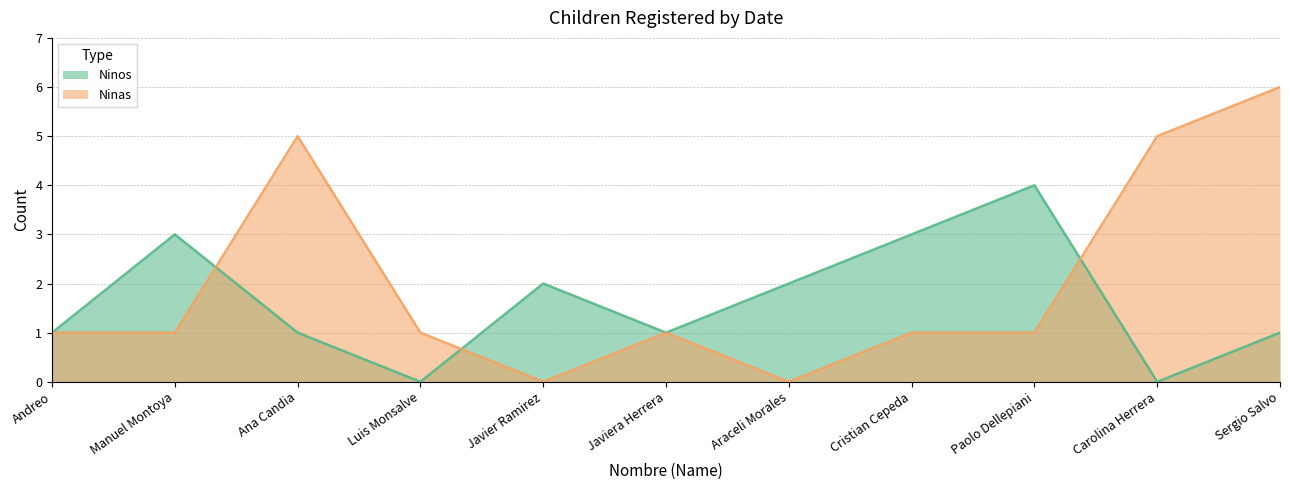

How many data points does each series have?

11